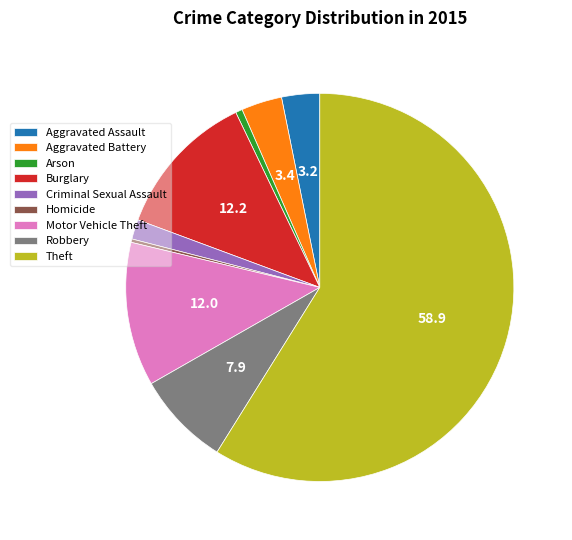

Count the number of slices in the pie.

9